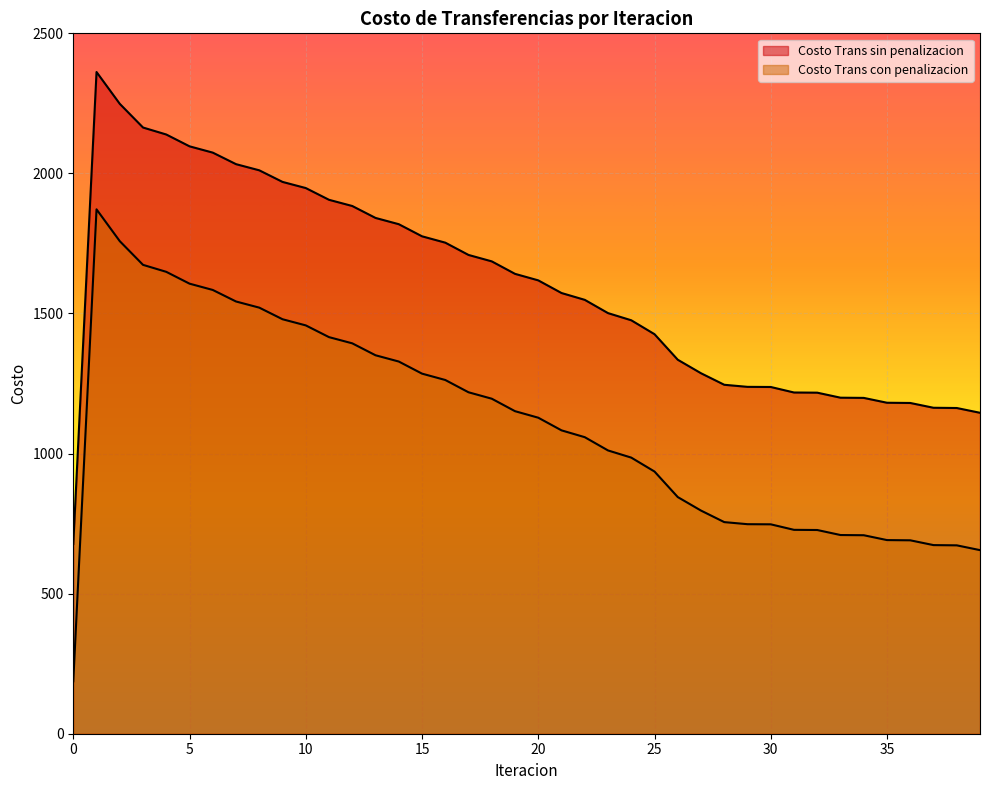

At 38, list the series in order from largest to smallest.

Costo Trans sin penalizacion, Costo Trans con penalizacion